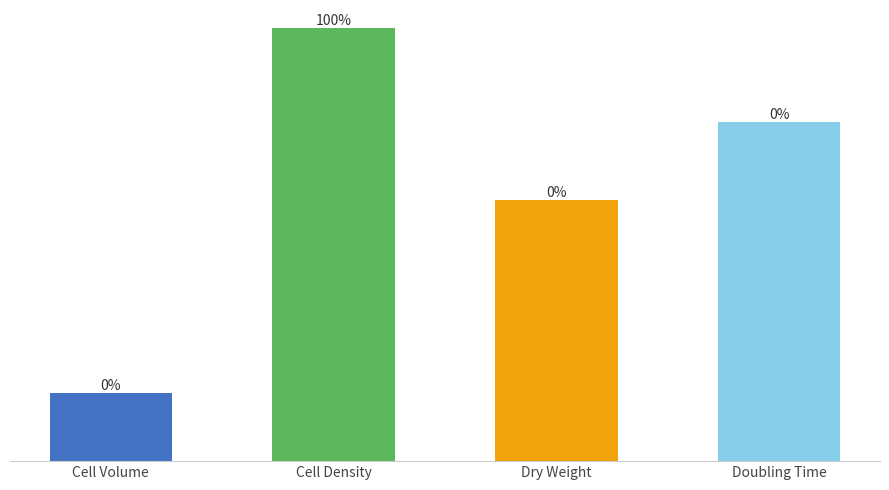

What is the change in value from Cell Density to Dry Weight?

-9999999999.3